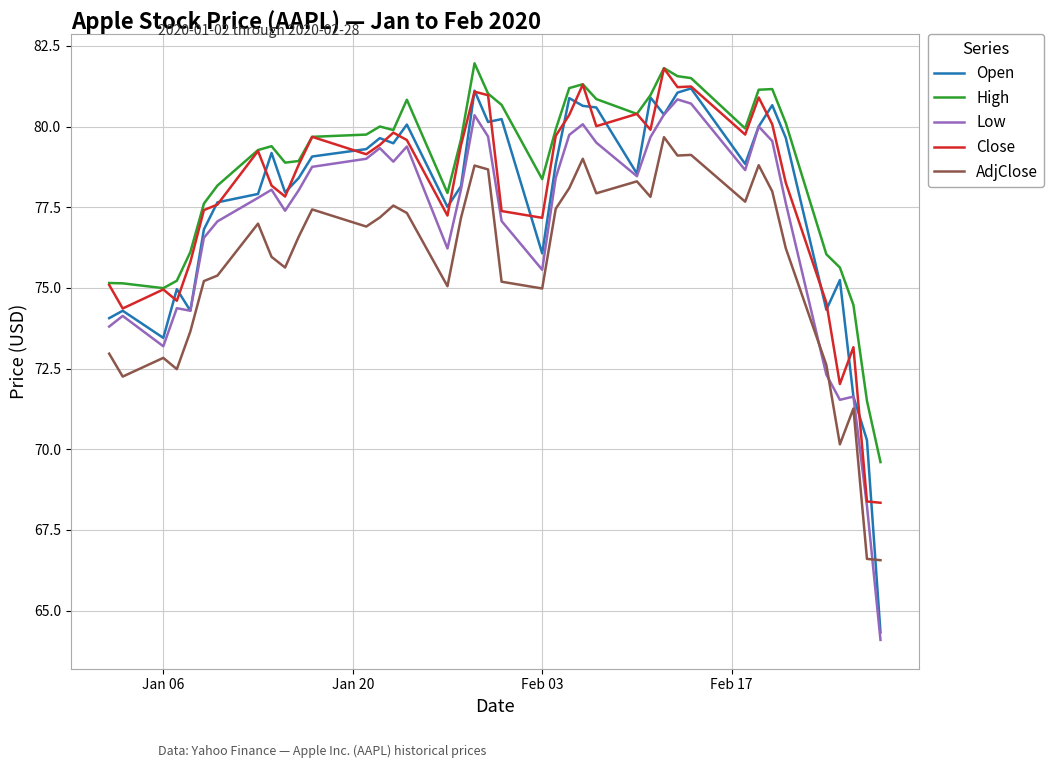

What is the lowest value of the Low series?

64.1